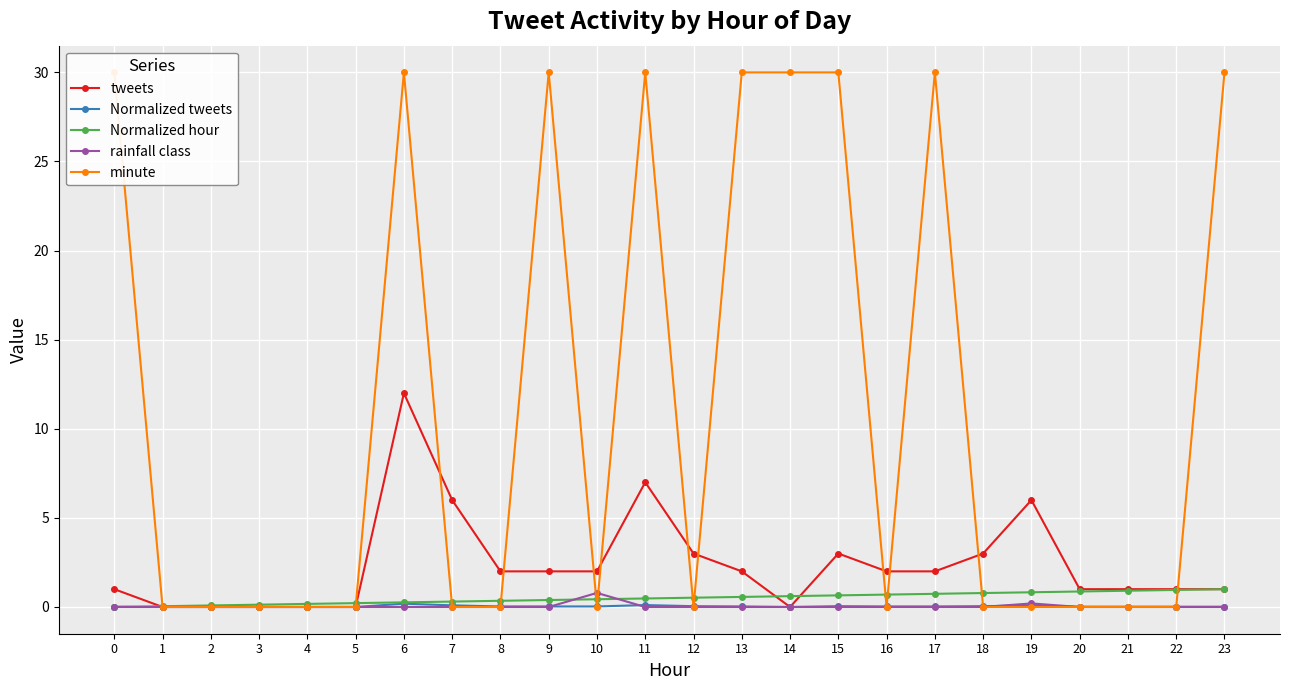

Is the value of tweets at 19 greater than the value of Normalized hour at 20?

Yes